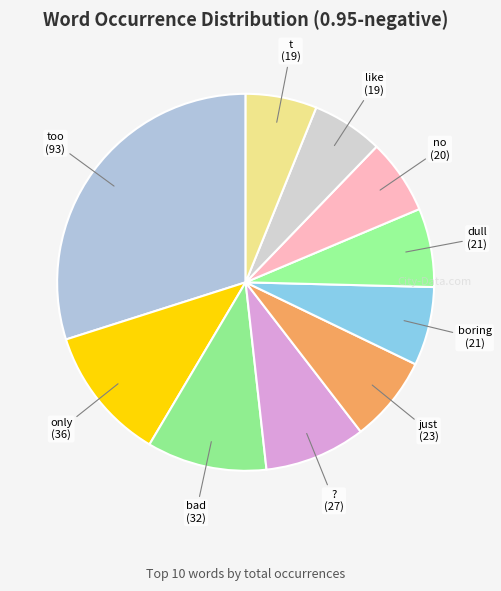

Does any single category account for the majority?

No